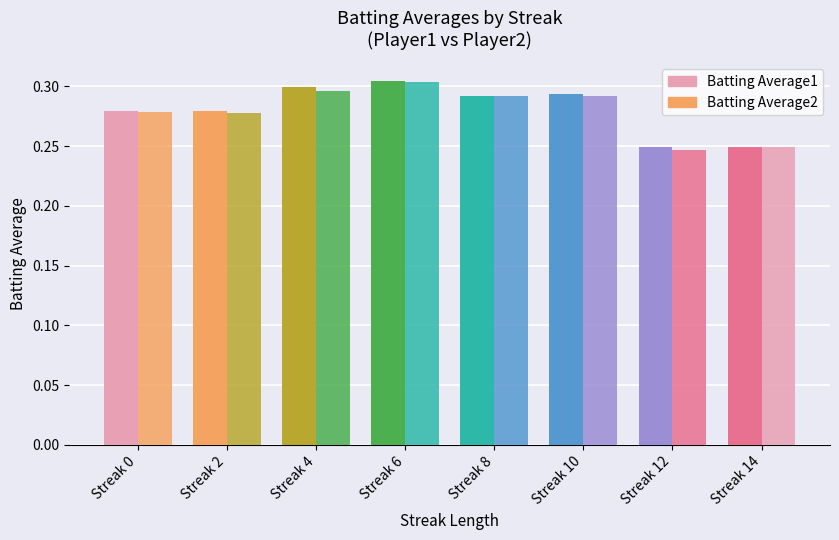

How many distinct data groups are displayed?

2